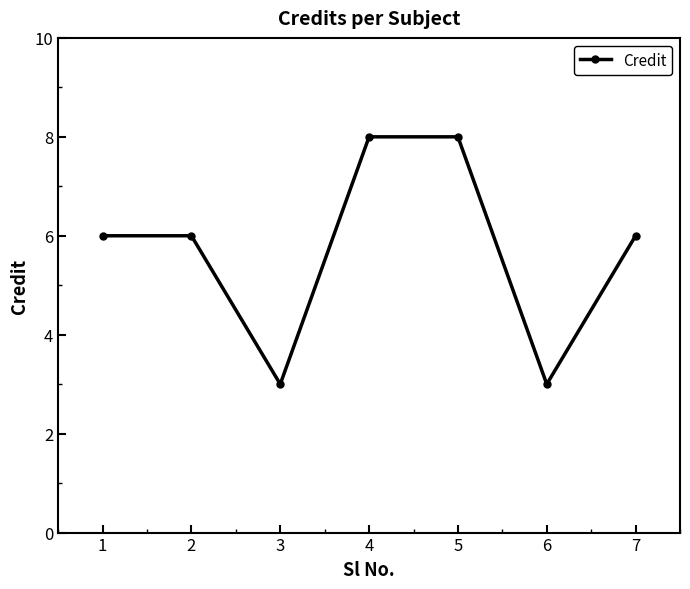

How many lines are shown in the chart?

1